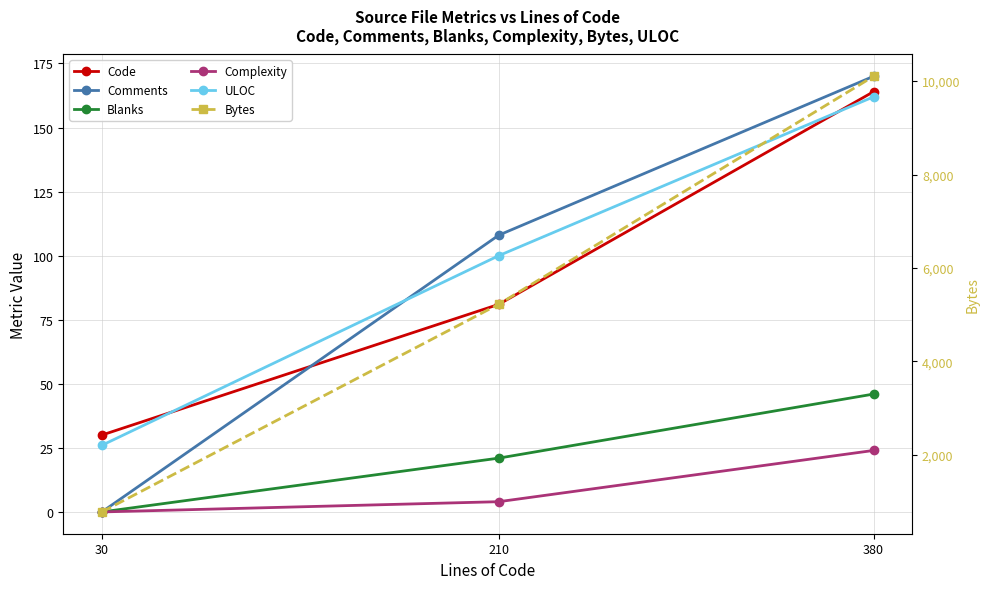

Which series has the largest range (max minus min)?

Bytes